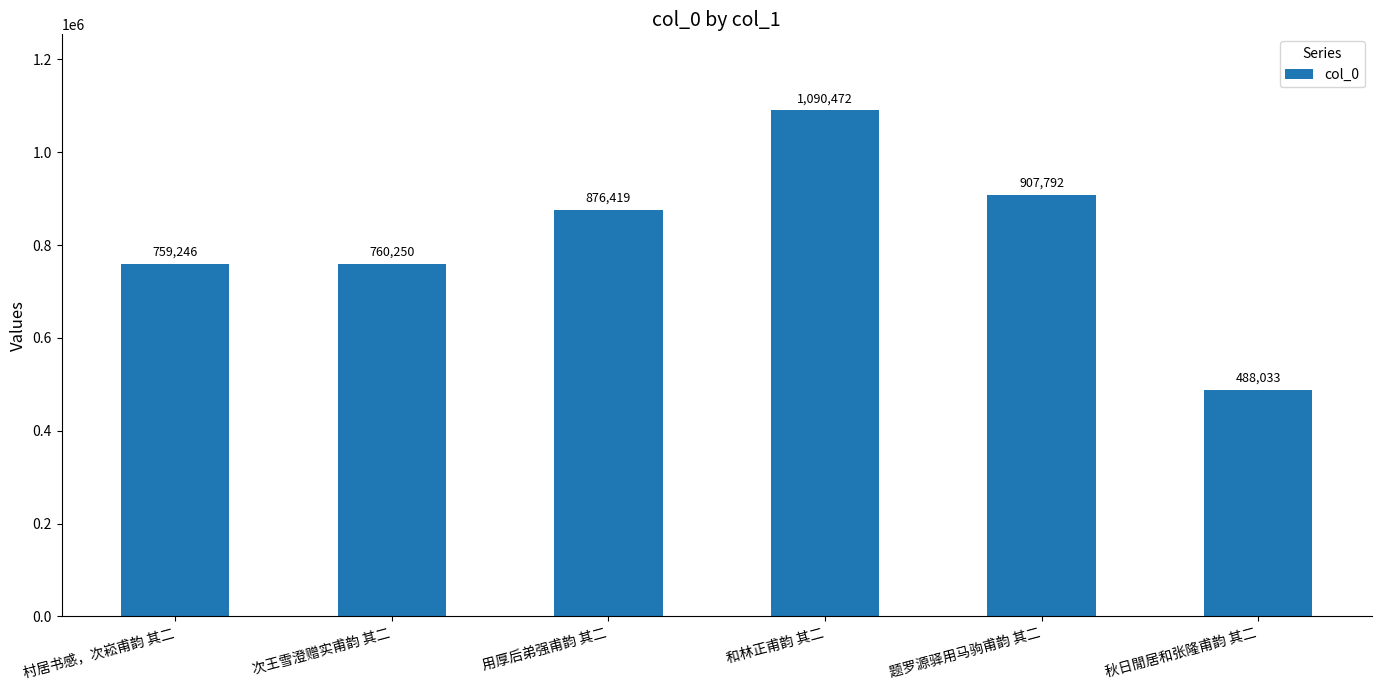

True or false: the data shows 657886 at 秋日閒居和张隆甫韵 其二.

False